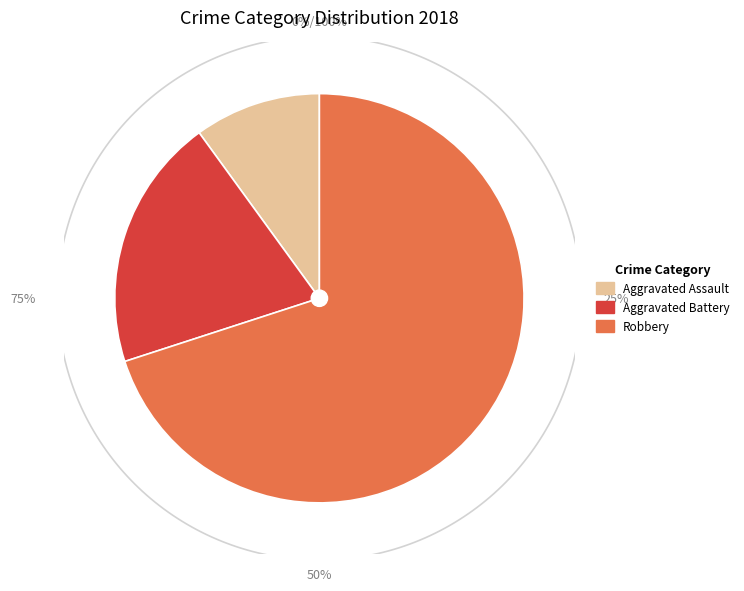

The Robbery slice represents 40% of the pie. True or false?

False